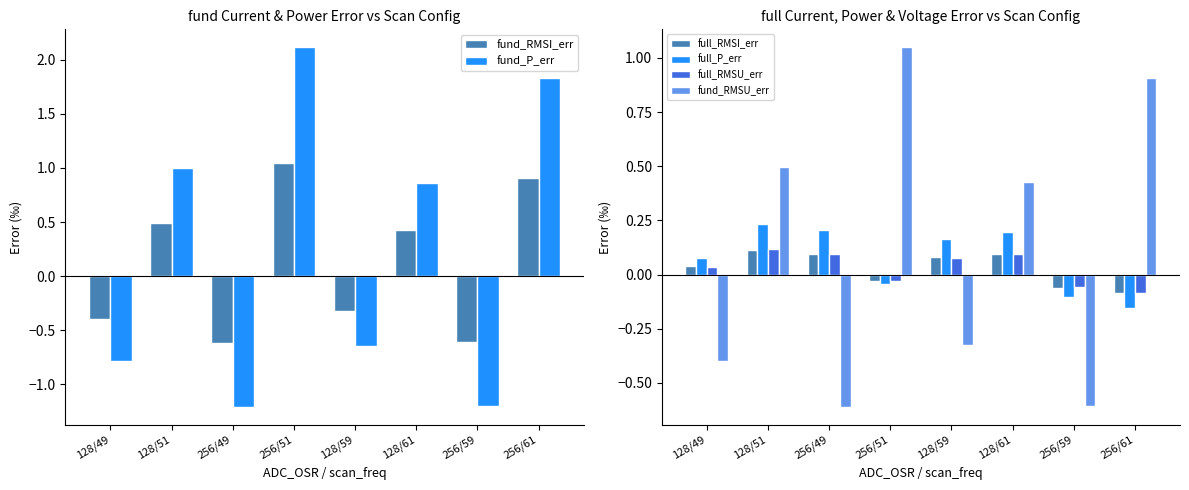

What is the maximum value for fund_P_err?

2.1